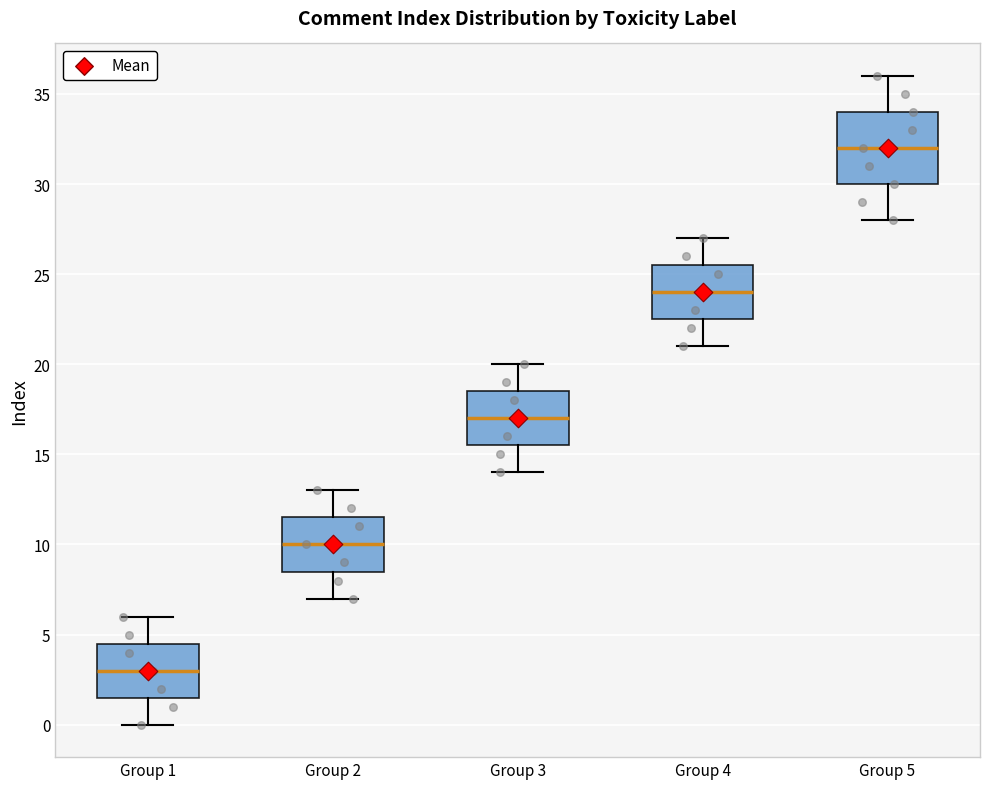

Which box has the lowest median line?

Group 1